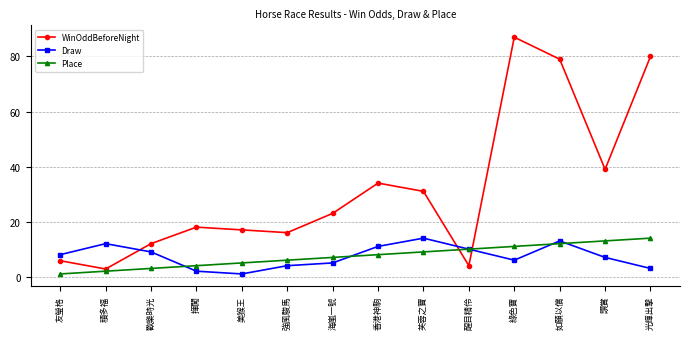

Between 歡樂時光 and 如願以償, which series saw the biggest shift?

WinOddBeforeNight